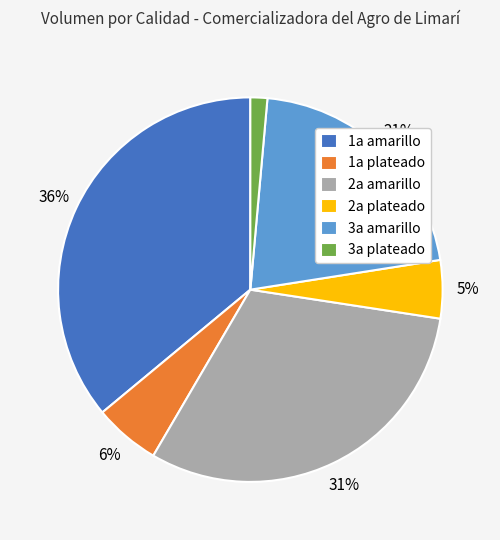

What is the ratio of the value at 1a plateado to the value at 3a amarillo?

0.3